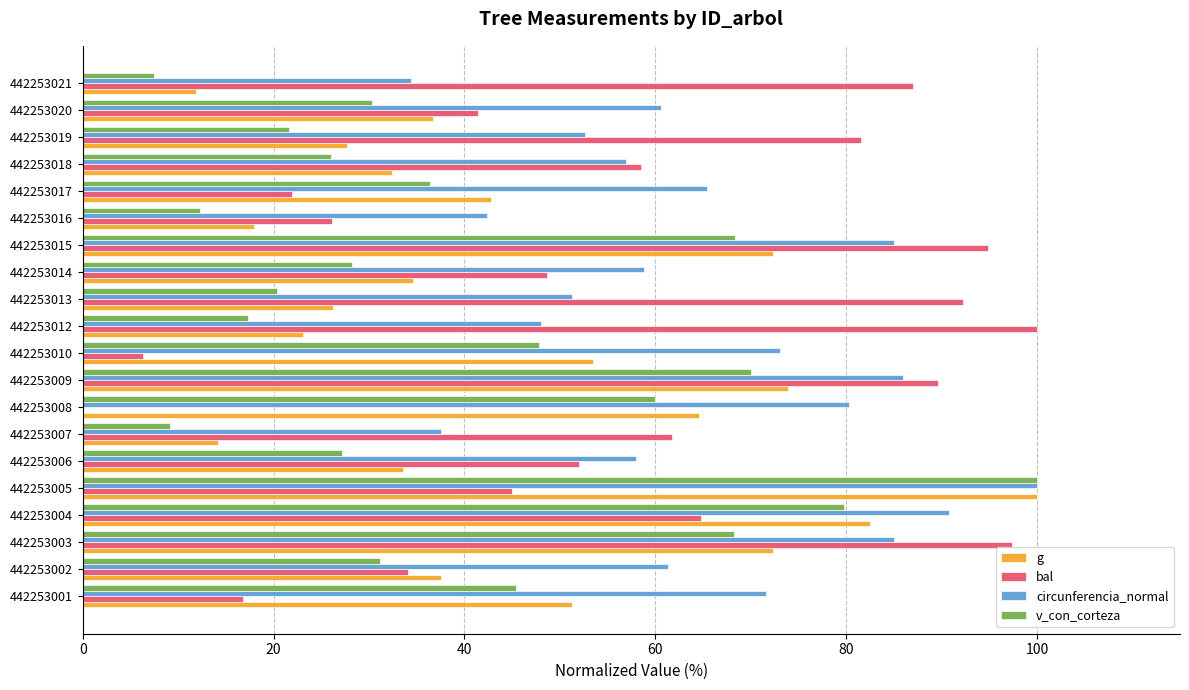

What is the average value of the g series?

45.4